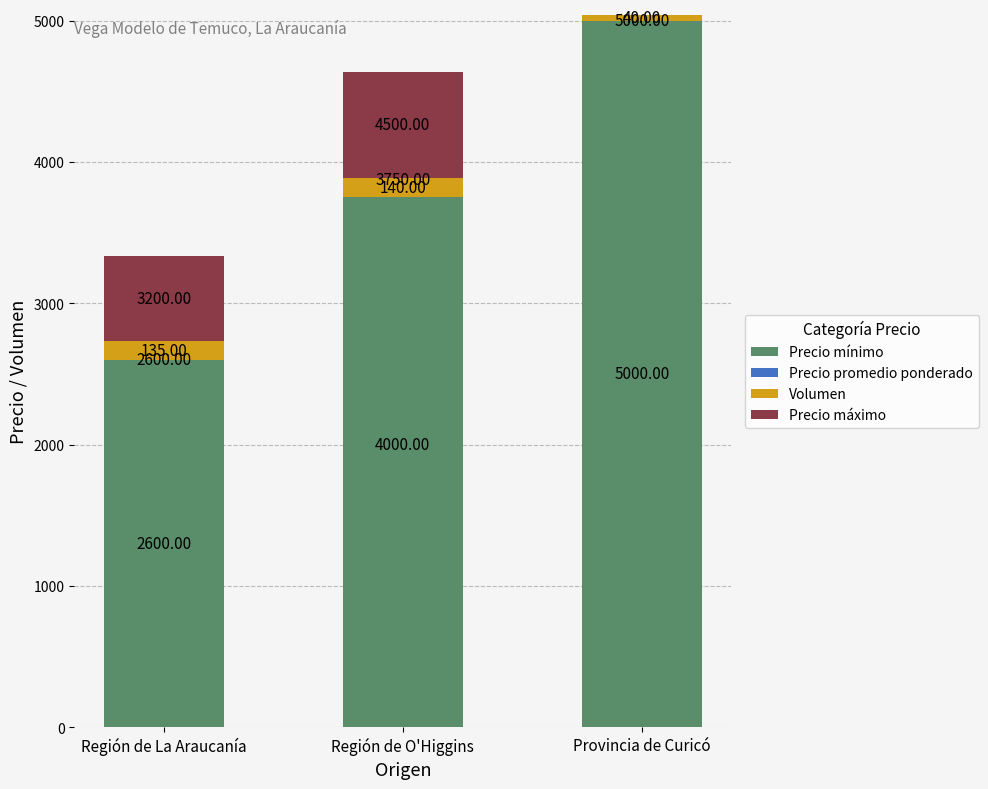

What is the label of the 1st bar from the left?

Región de La Araucanía